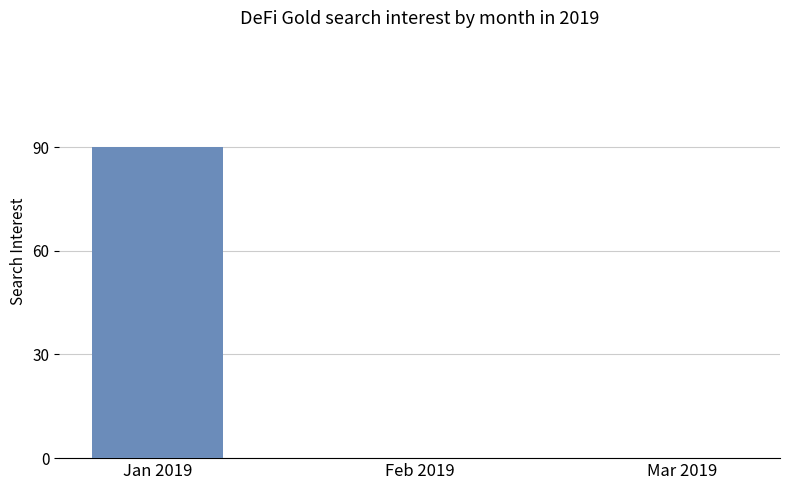

Is it true that the value at Jan 2019 is 90?

True